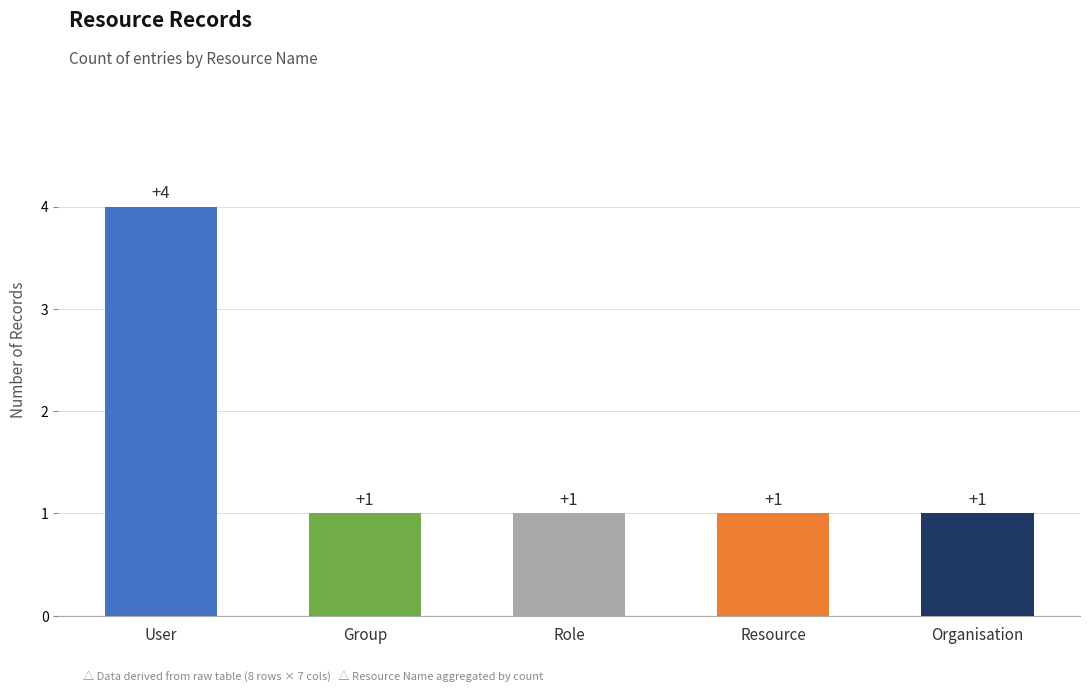

What is the label of the 4th bar from the right?

Group